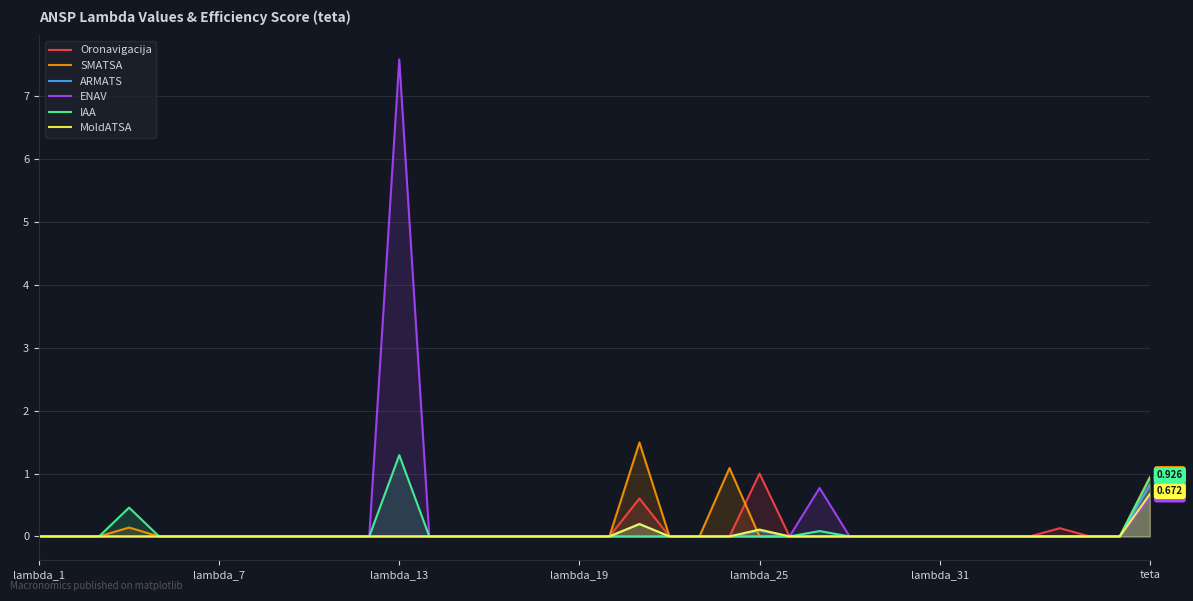

What is the label of the 25th point from the right?

13